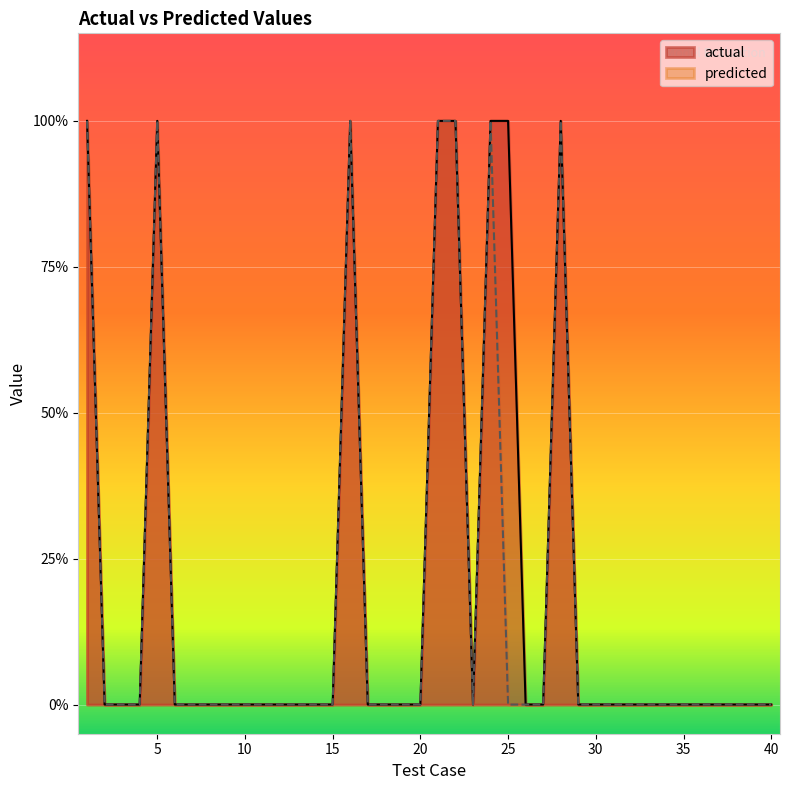

Which series has the widest spread of values?

actual